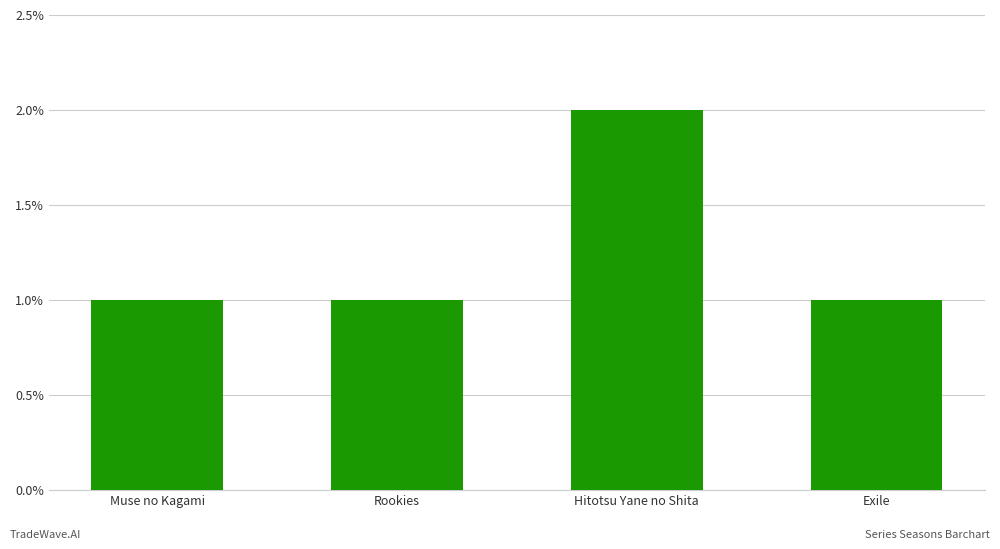

How many distinct data groups are displayed?

1